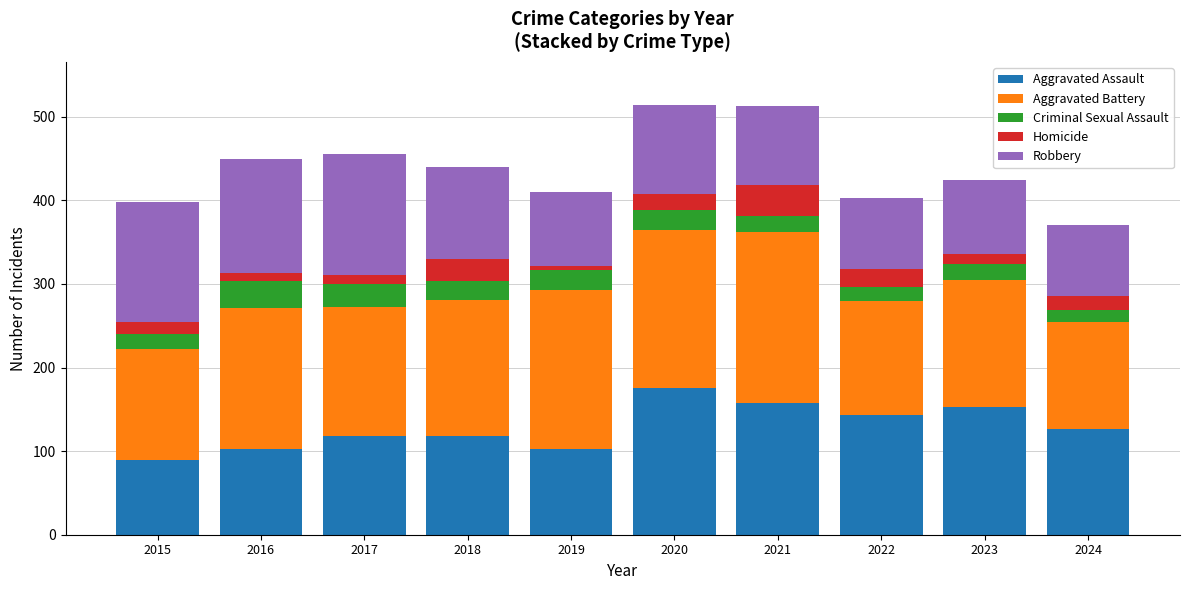

What is the lowest value of the Aggravated Assault series?

89